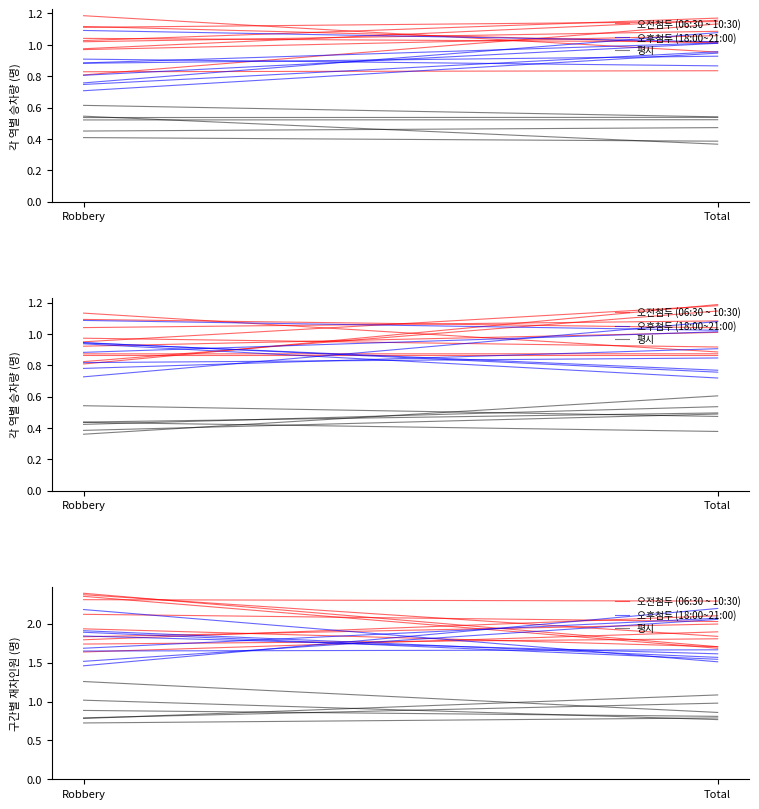

What is the label of the 1st point from the right?

Total